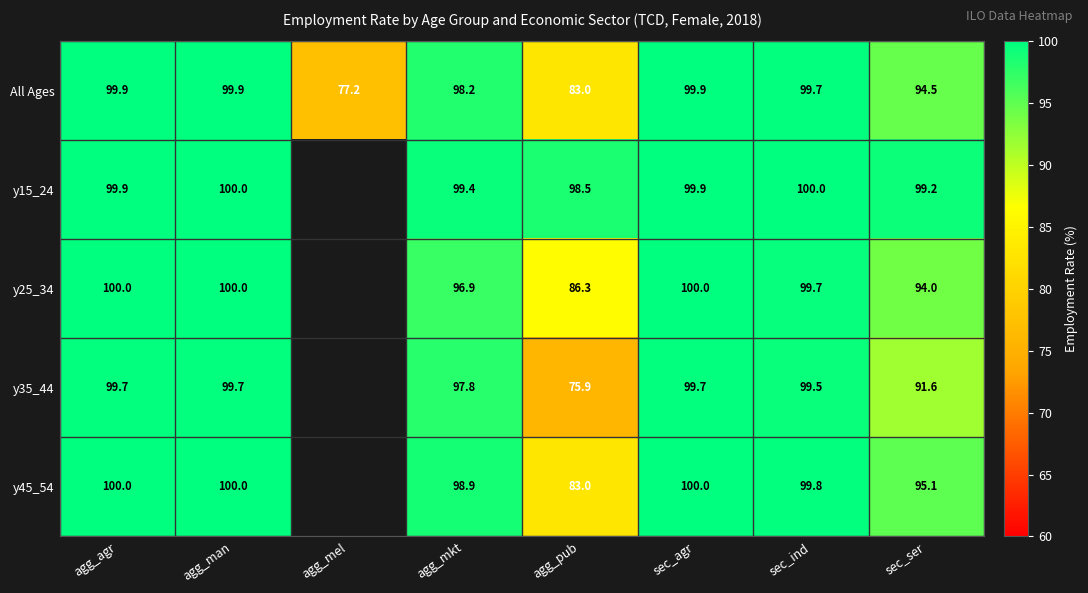

What is the total value across all series at agg_mkt?

491.3